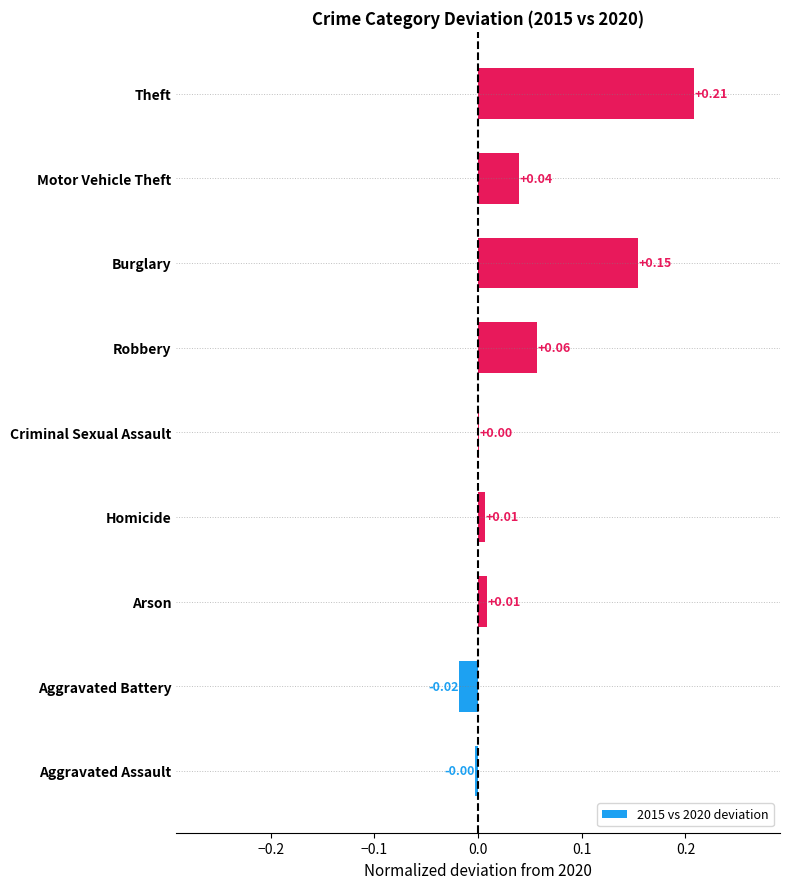

How many series are shown in this chart?

1